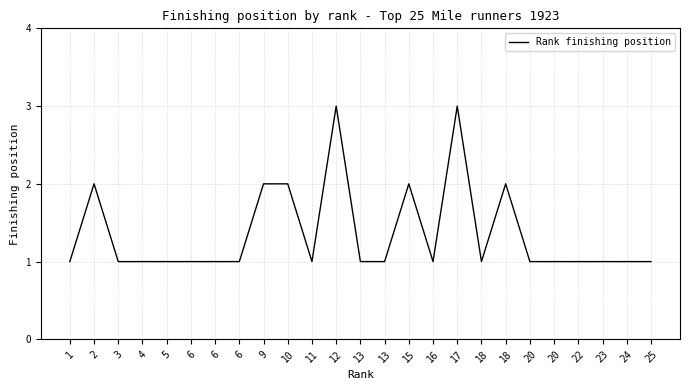

Which has a higher value, 6 or 17?

17